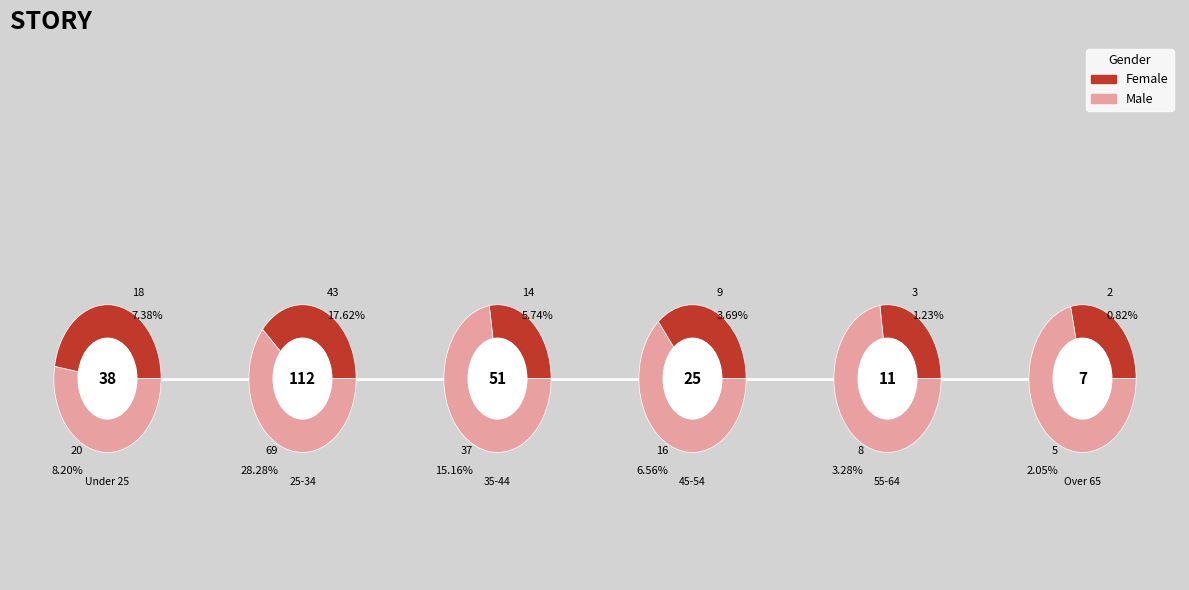

Which series changed the most between 0 and 3?

Female